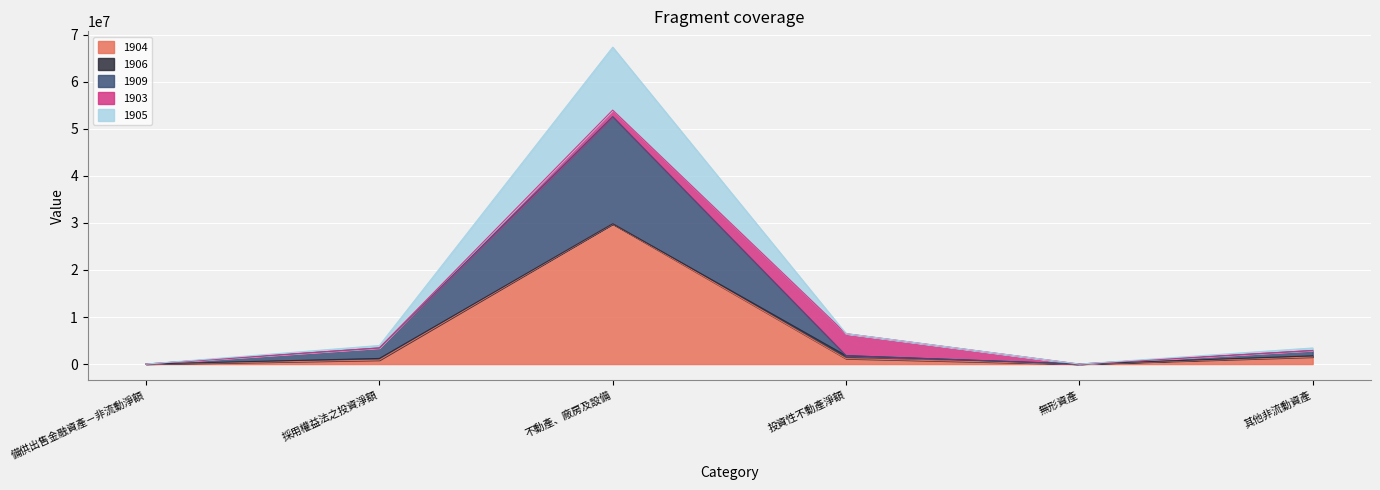

What is the sum of all 1904 values?

33310109